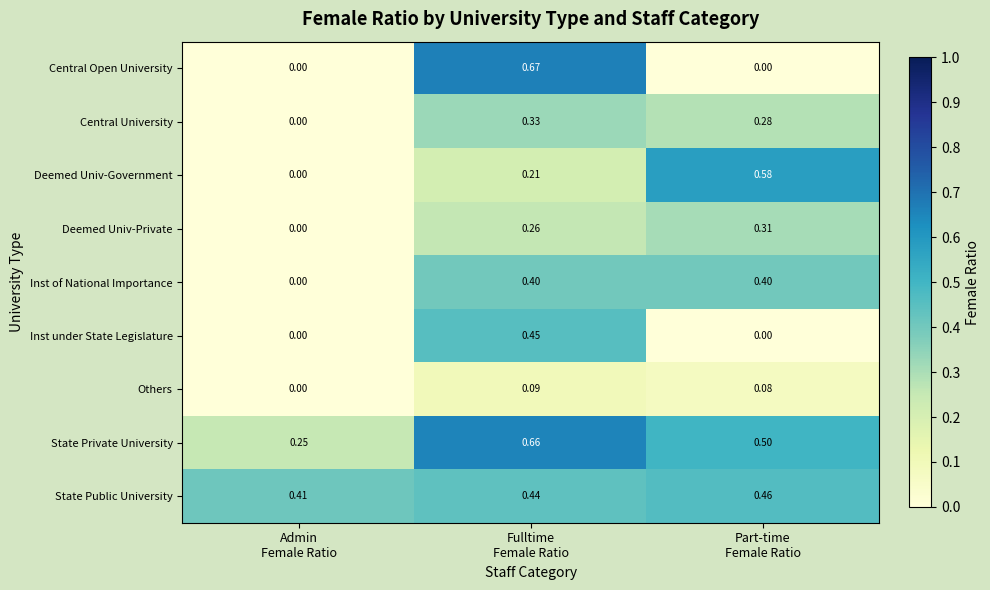

Rank the series by their maximum value, from highest to lowest.

Central Open University, State Private University, Deemed Univ-Government, State Public University, Inst under State Legislature, Inst of National Importance, Central University, Deemed Univ-Private, Others